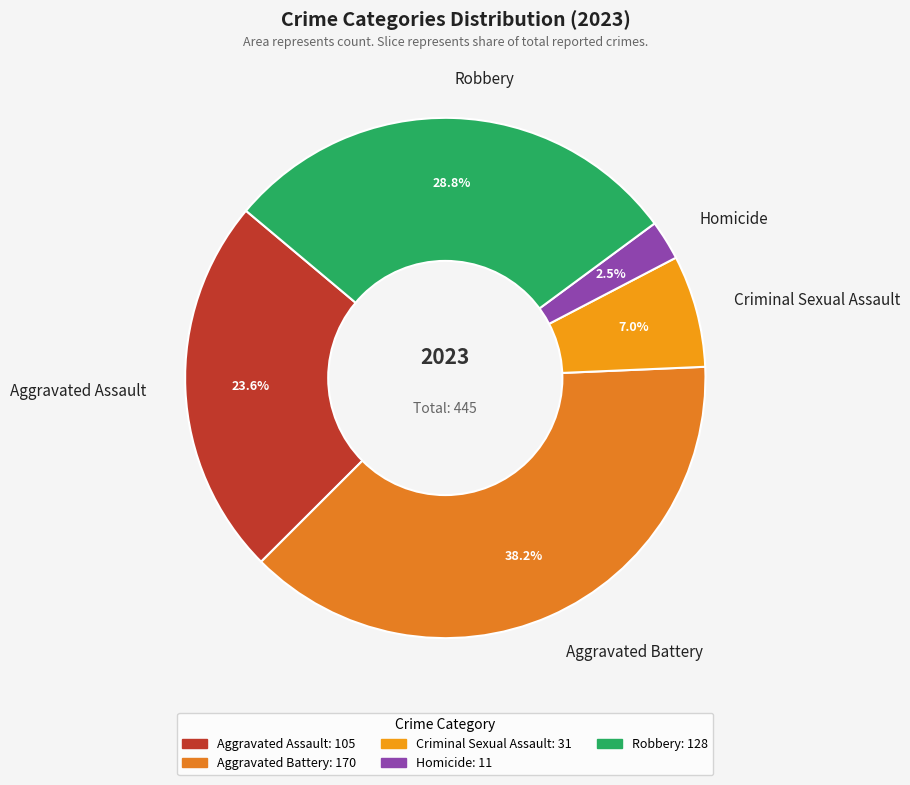

To the nearest percent, what is the combined percentage of Criminal Sexual Assault and Aggravated Assault?

31%